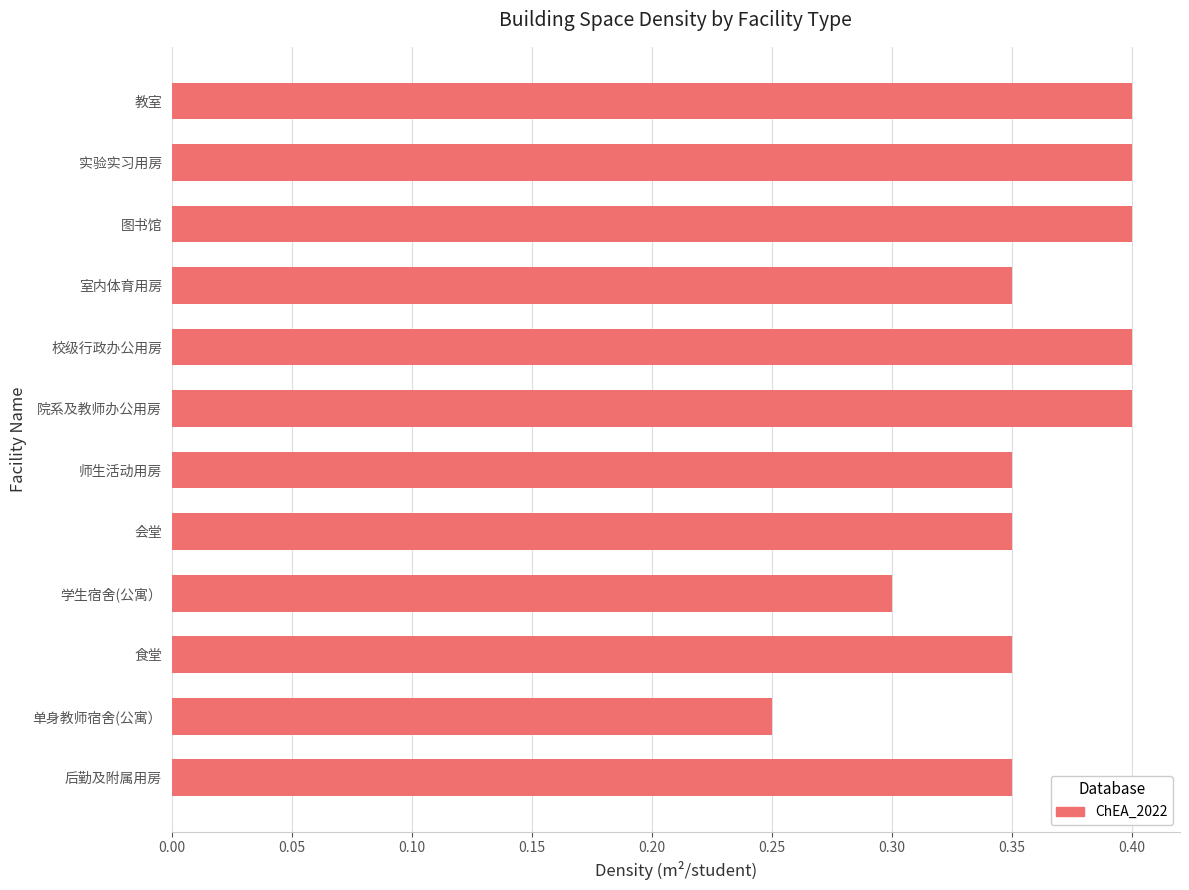

Are the bars horizontal?

Yes